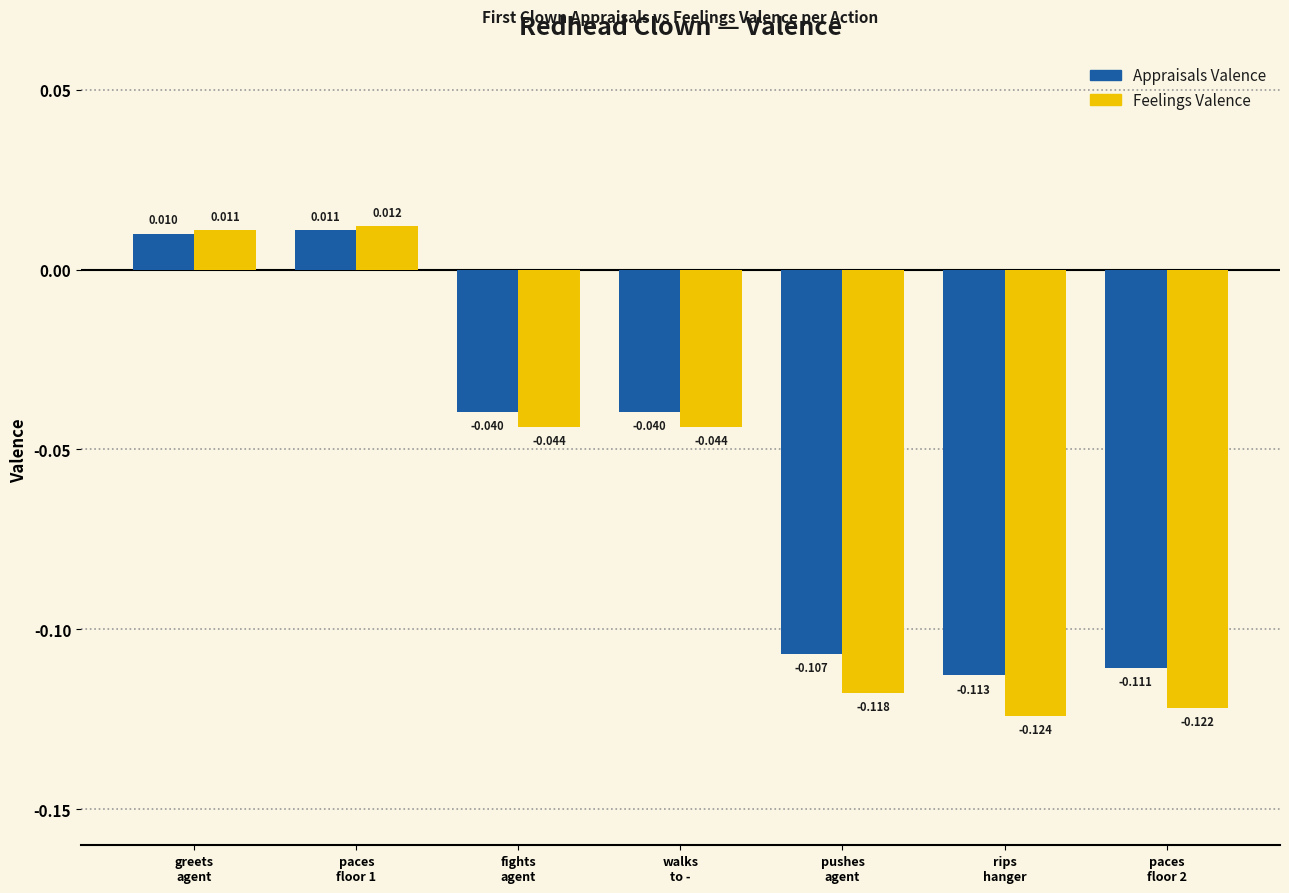

Rank the series by their maximum value, from lowest to highest.

Appraisals Valence, Feelings Valence